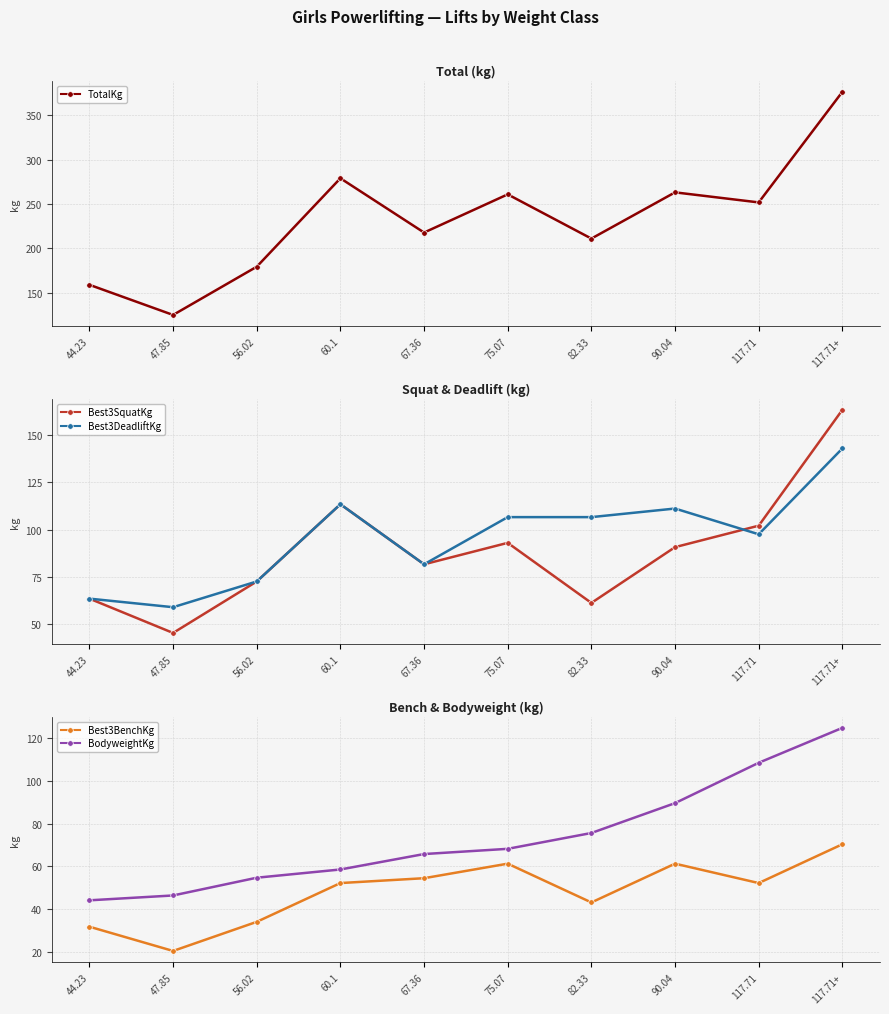

True or false: Best3BenchKg and Best3DeadliftKg intersect in this chart.

False